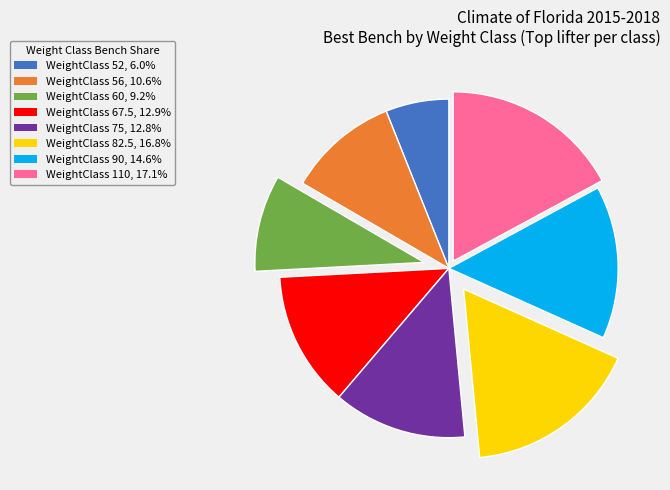

Is there a majority slice in this chart?

No